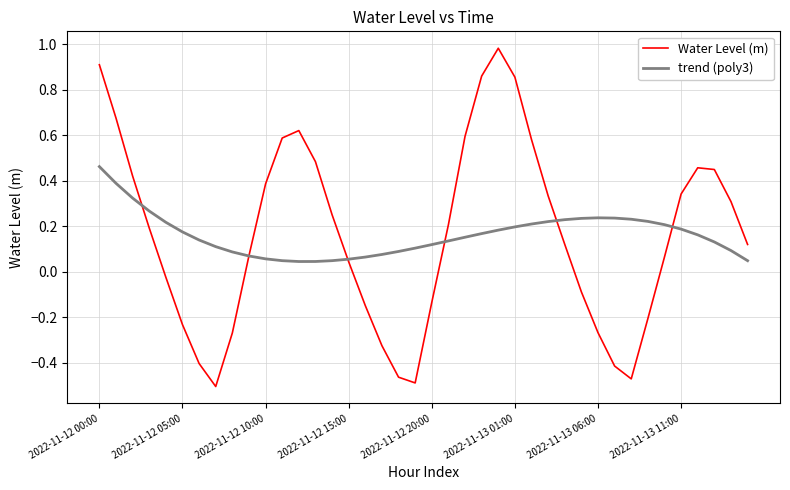

Rank the series by their maximum value, from highest to lowest.

Water Level (m), trend (poly3)